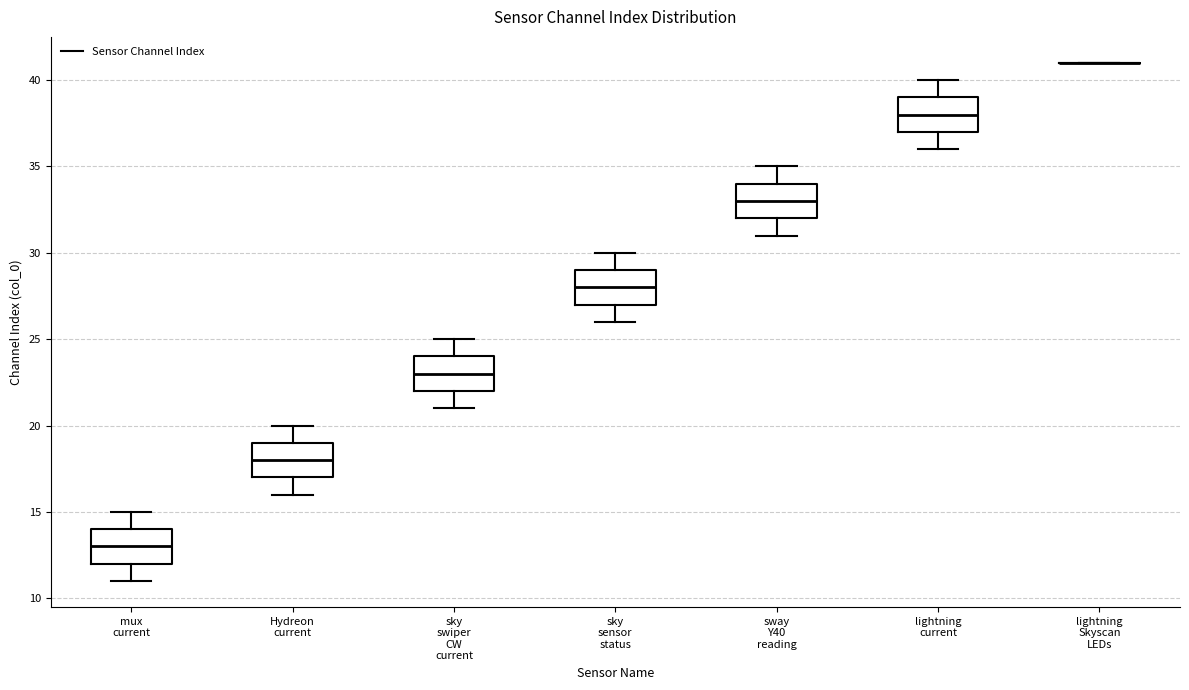

Reading left to right, read every box against the y-axis: the position of its median line, the range the box covers, and the ends of its whiskers. The values are not printed on the chart, so give them approximately, as read against the axis.

mux current: median 13, box 12 to 14, whiskers 11 to 15
Hydreon current: median 18, box 17 to 19, whiskers 16 to 20
sky swiper CW current: median 23, box 22 to 24, whiskers 21 to 25
sky sensor status: median 28, box 27 to 29, whiskers 26 to 30
sway Y40 reading: median 33, box 32 to 34, whiskers 31 to 35
lightning current: median 38, box 37 to 39, whiskers 36 to 40
lightning Skyscan LEDs: box collapsed to a line at 41, whiskers 41 to 41